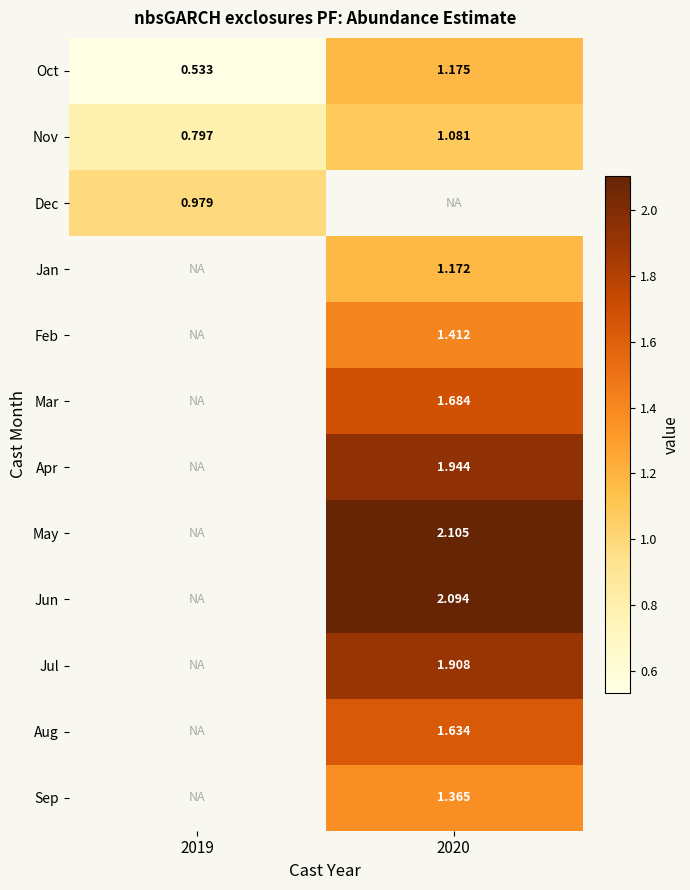

What is the maximum value shown in the chart?

2.1